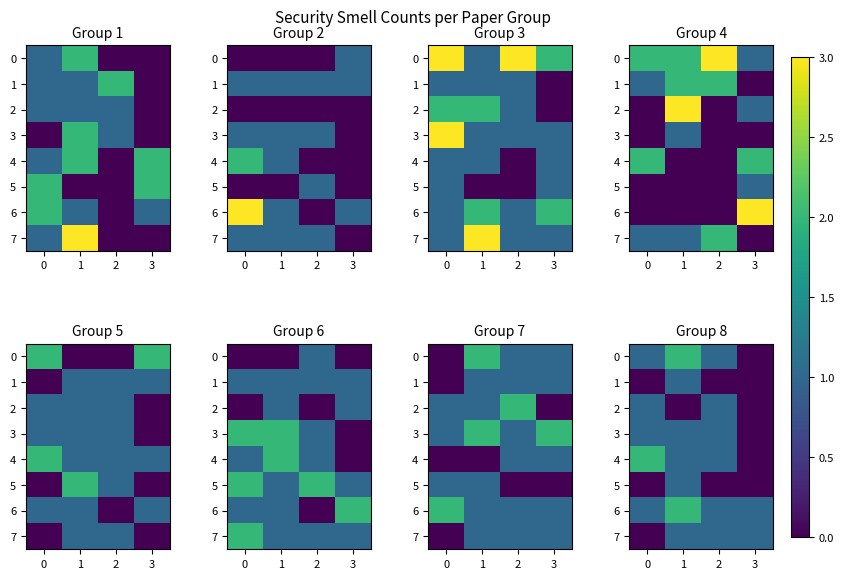

Count the 5 values in the range 0 to 1.

4